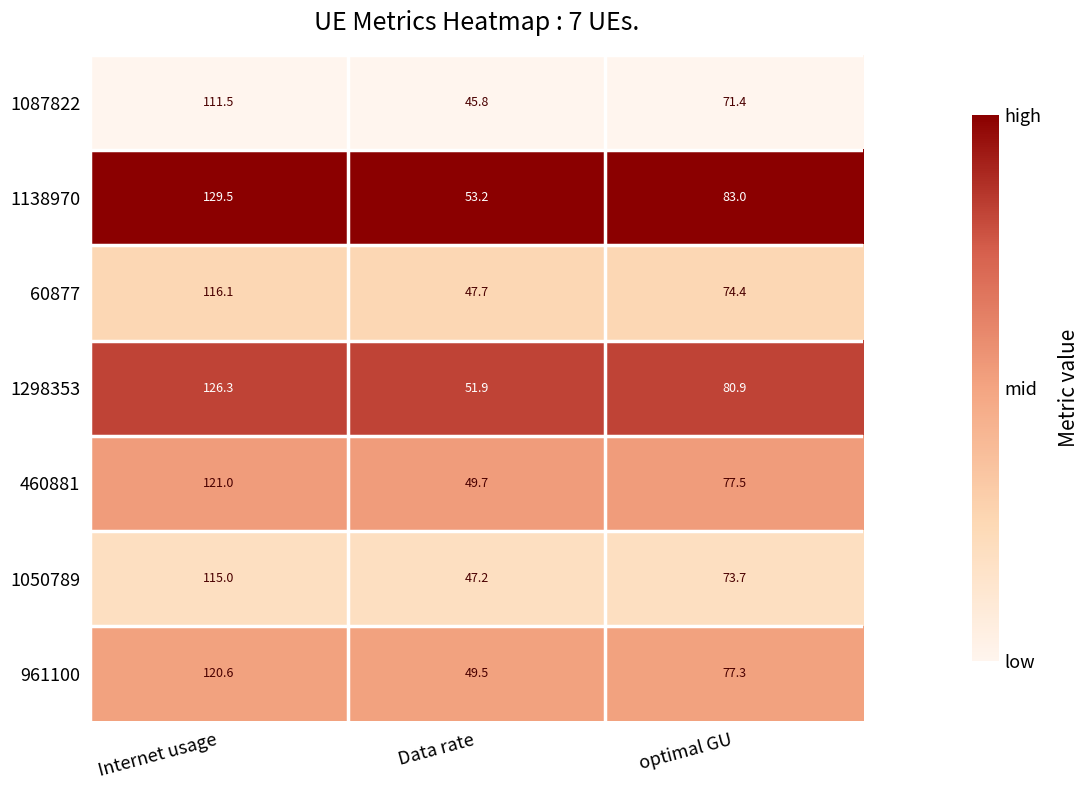

True or false: 60877 has a value of 73.4 at Data rate.

False